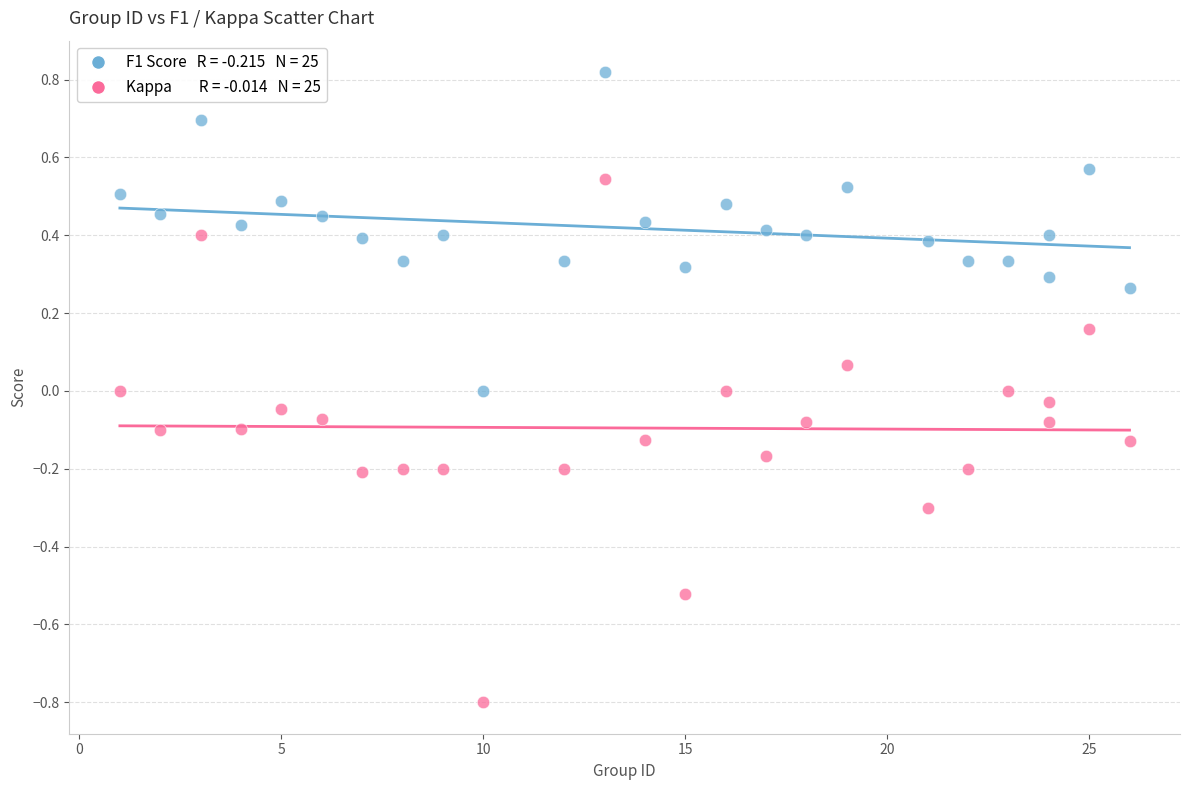

Across all data points, what is the range of X values (max minus min)?

25.0